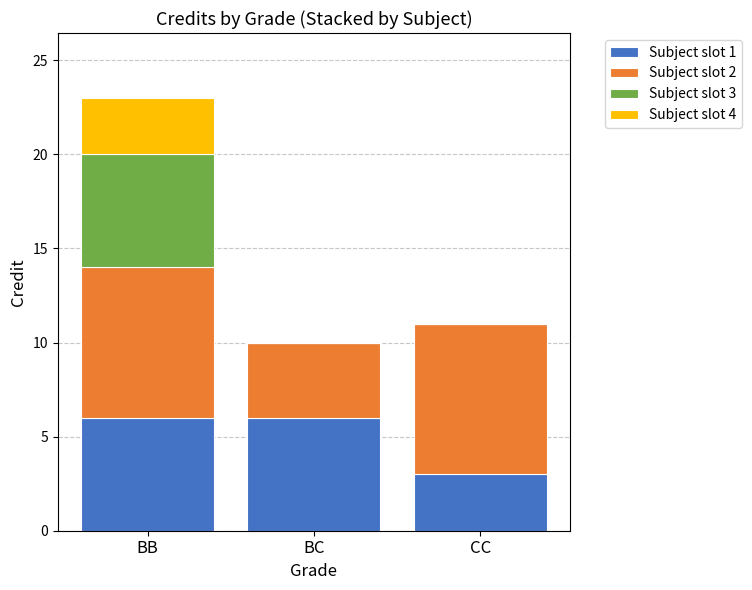

Are the bars horizontal?

No